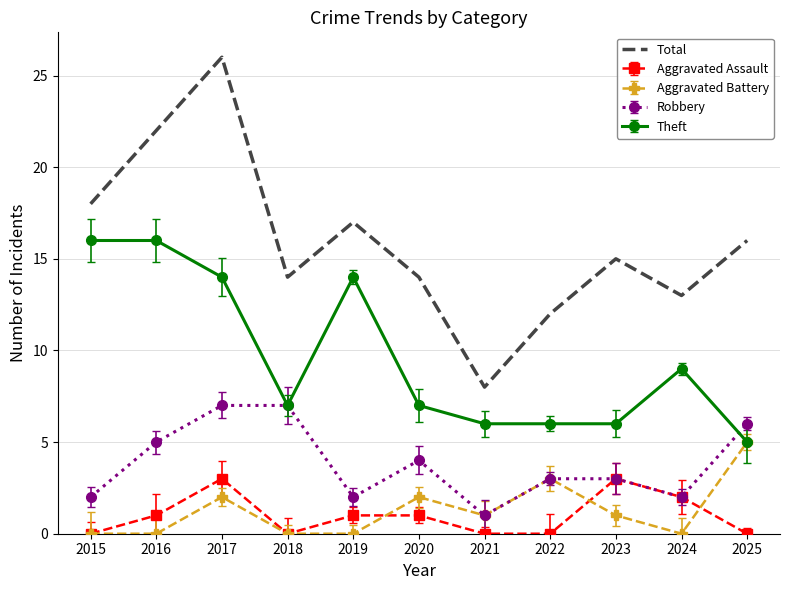

What is the highest value of the Aggravated Assault series?

3